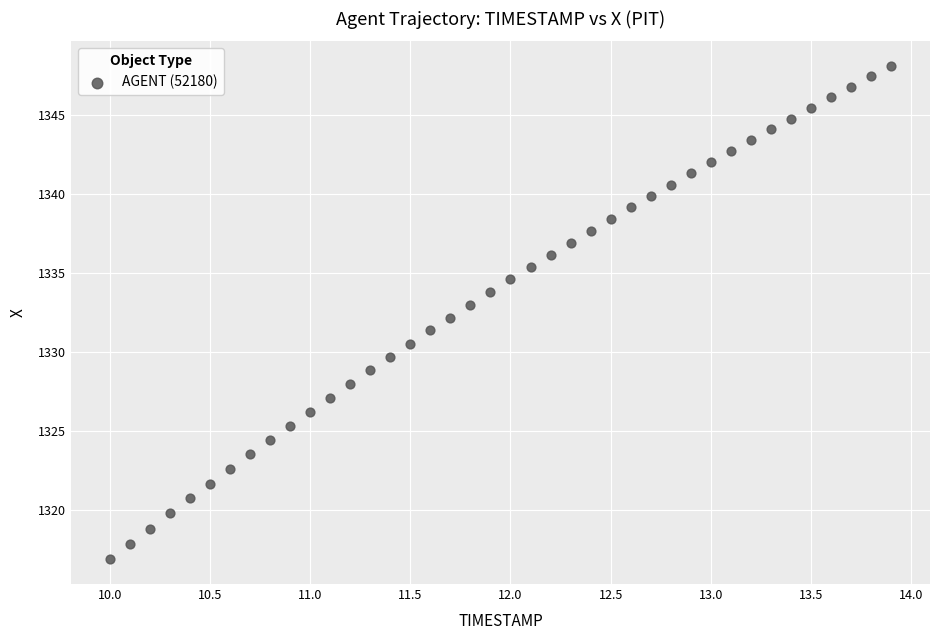

What is the range of Y values (max minus min)?

31.3